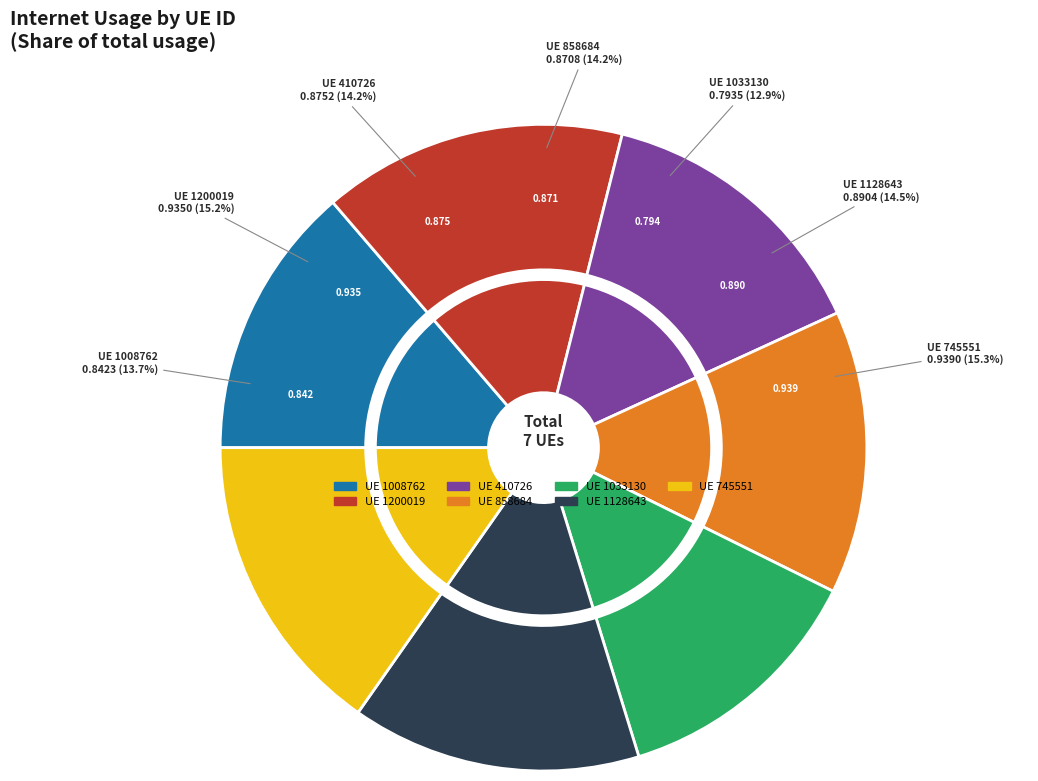

To the nearest percent, what portion does 1200019 represent?

15%